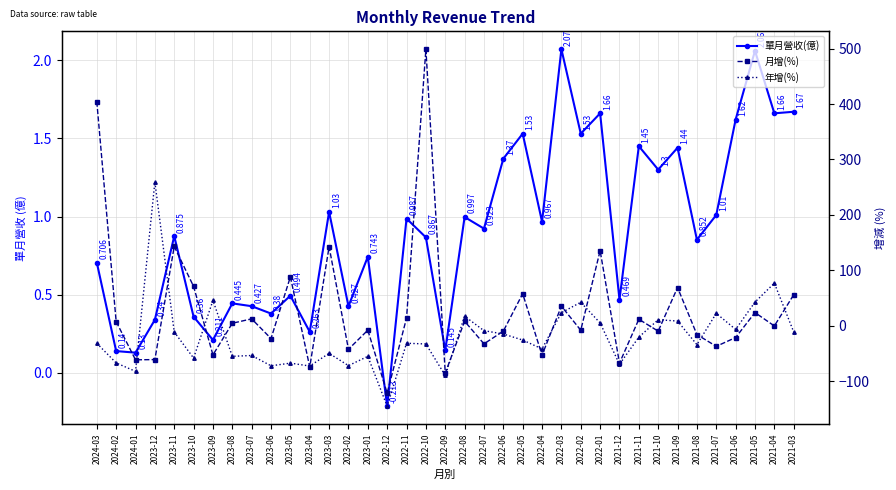

Between 2023-10 and 2022-07, which is larger?

2022-07